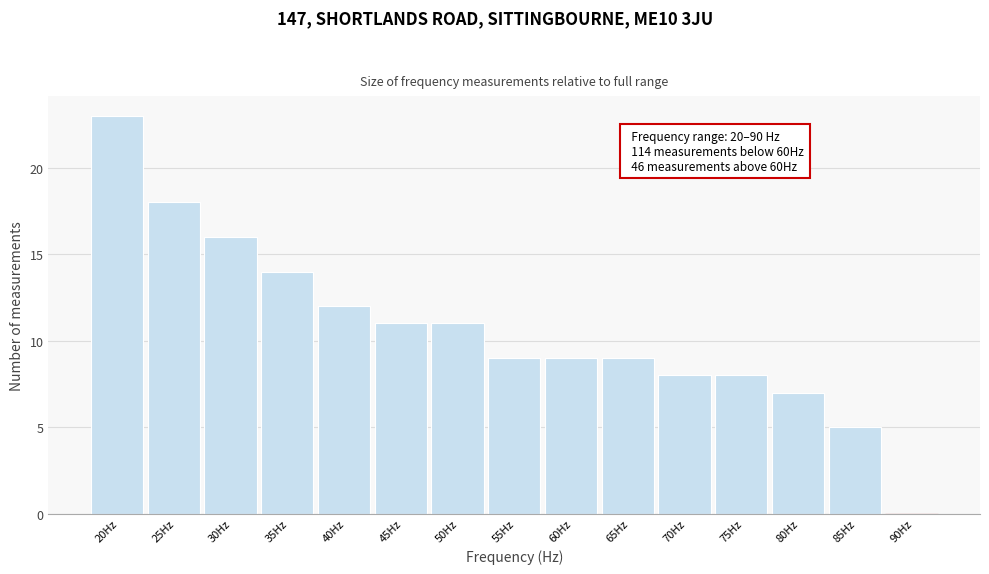

Reading right to left, extract all data points from this chart.

90Hz=0	85Hz=5	80Hz=7	75Hz=8	70Hz=8	65Hz=9	60Hz=9	55Hz=9	50Hz=11	45Hz=11	40Hz=12	35Hz=14	30Hz=16	25Hz=18	20Hz=23